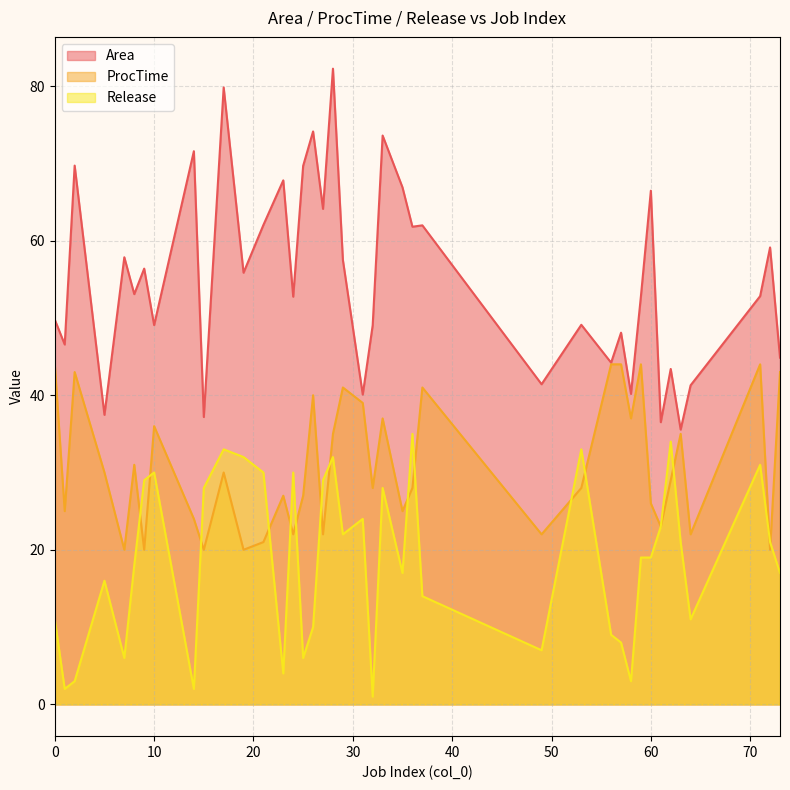

What is the maximum value for ProcTime?

44.0